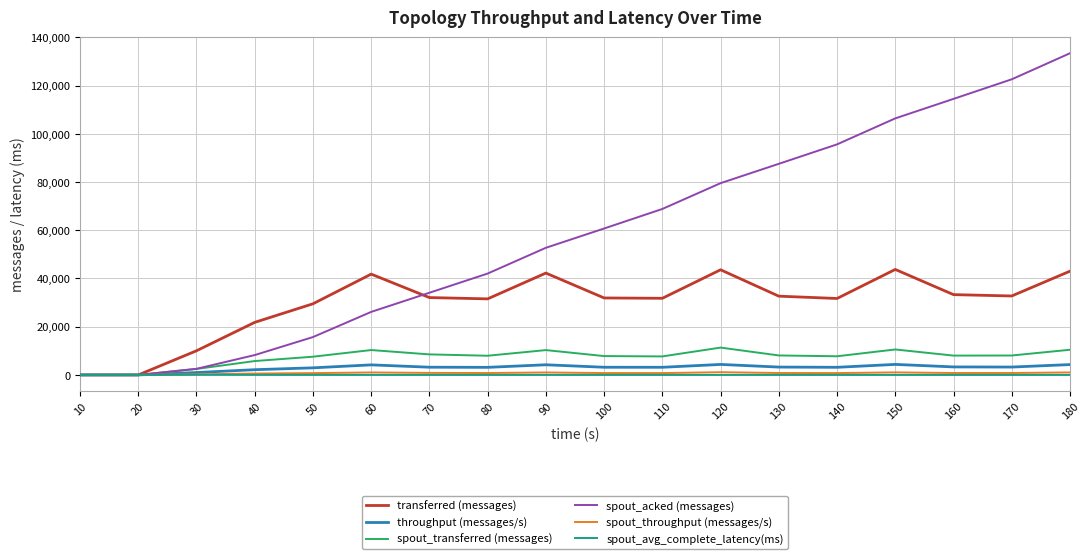

What is the difference between the transferred (messages) values at 140 and 180?

11320.0